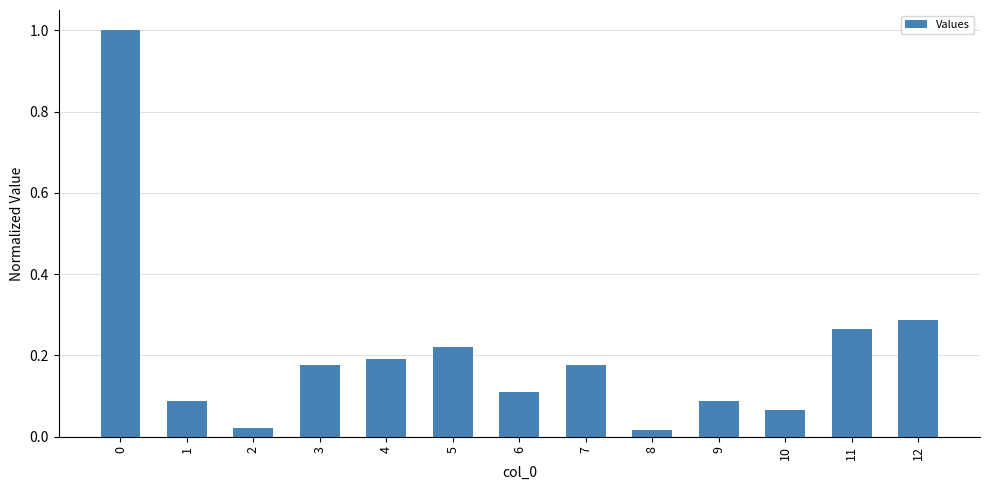

Are the bars horizontal?

No